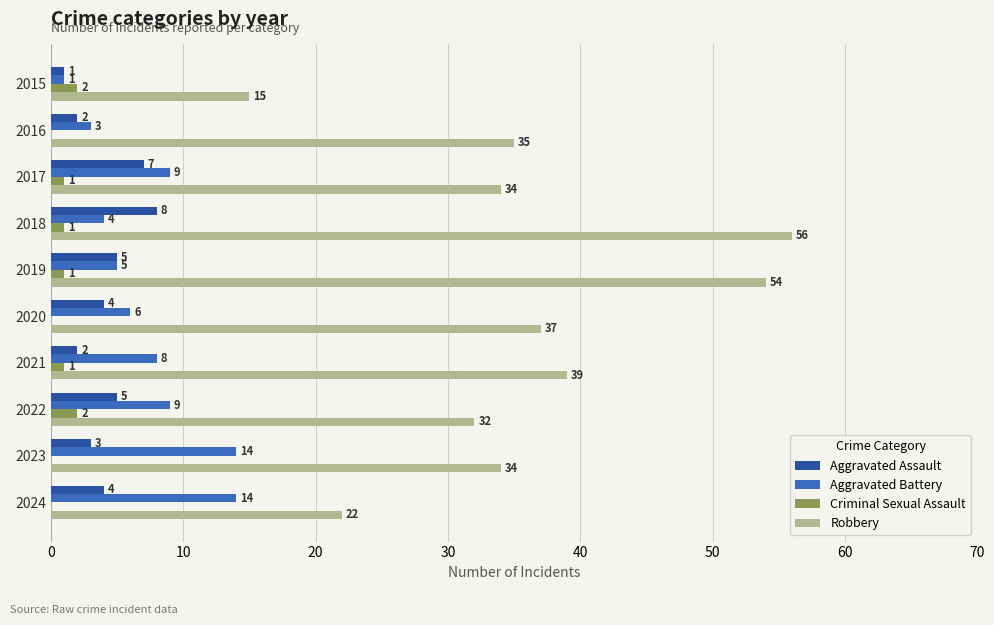

True or false: Aggravated Assault has a value of 3 at 2023.

True